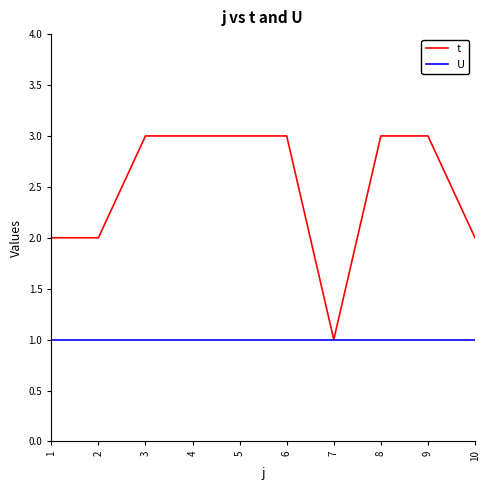

Which series has the largest range (max minus min)?

t